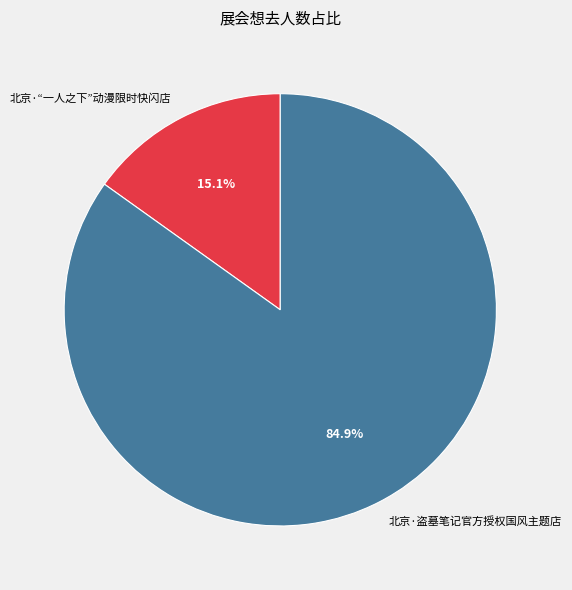

Does any single category account for the majority?

Yes